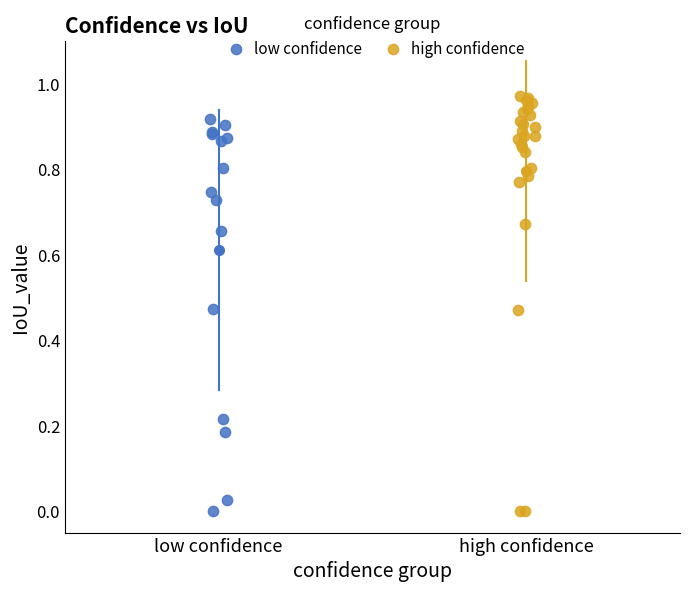

Which series reaches the maximum Y coordinate?

high confidence